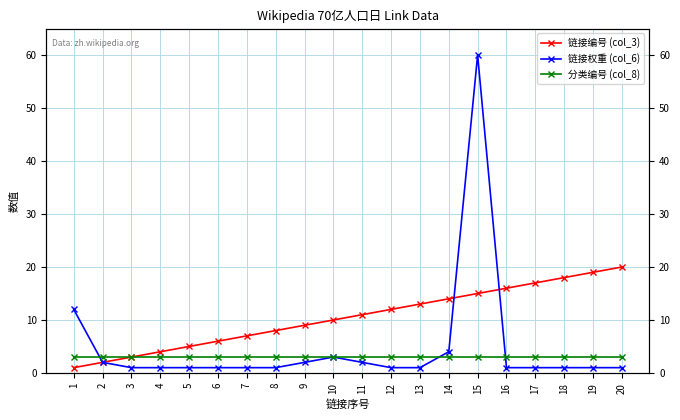

At which category does the chart reach its peak across all series?

15